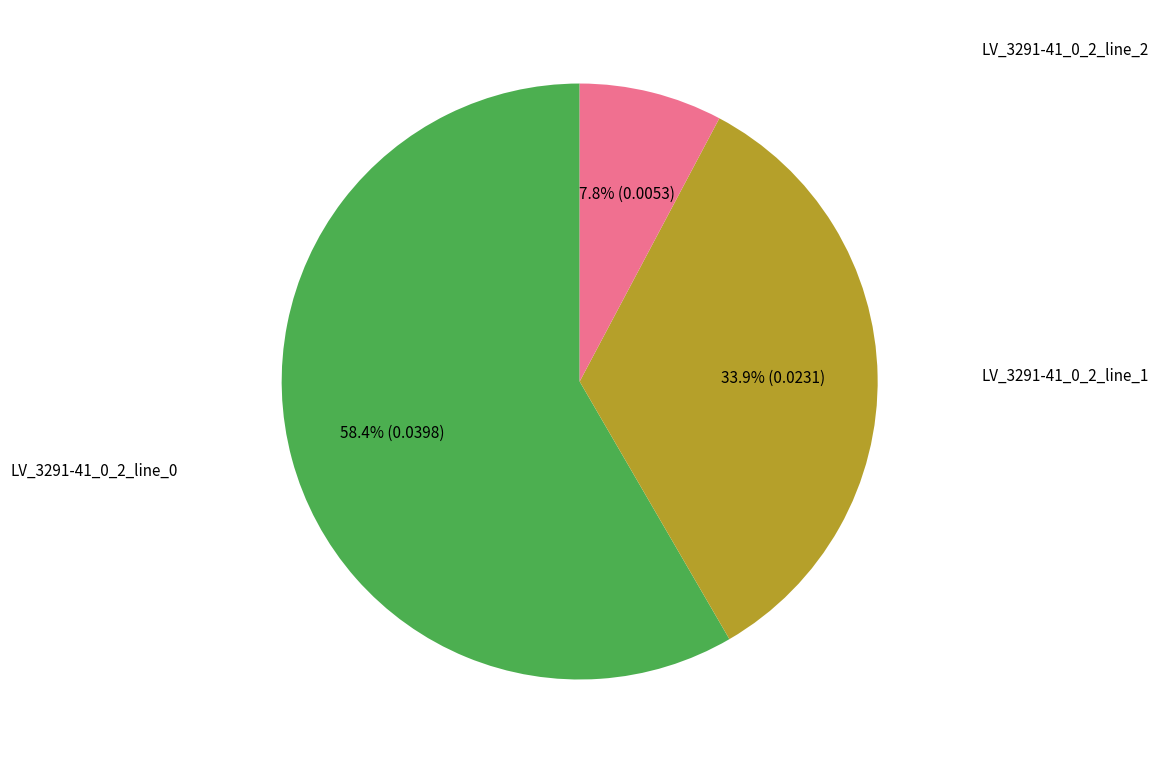

Is there a majority slice in this chart?

Yes